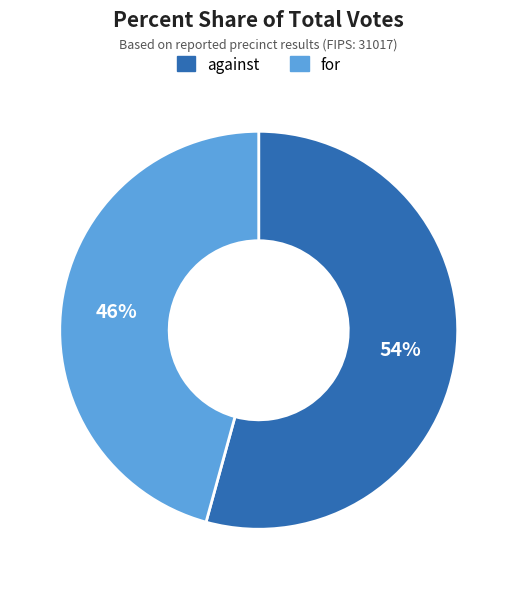

To the nearest percent, what is the combined percentage of for and against?

100%